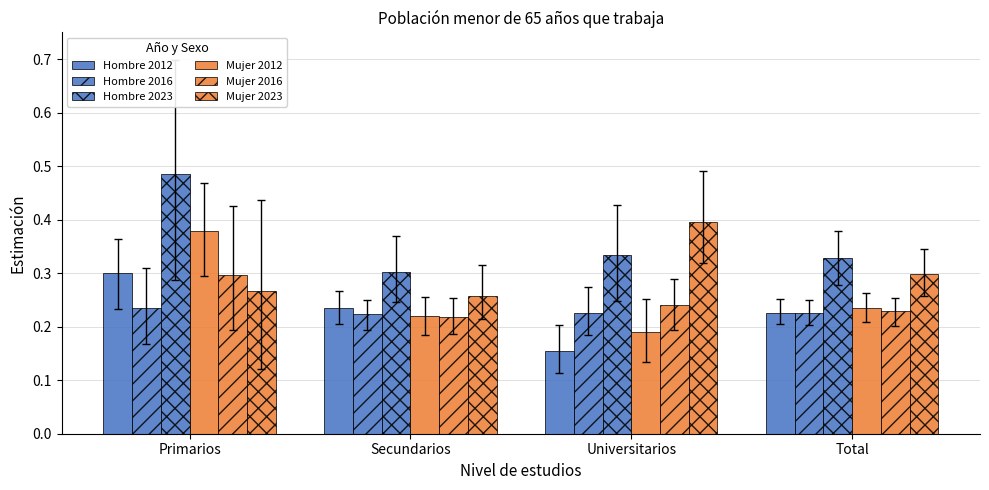

At Secundarios, list the series in order from smallest to largest.

Mujer 2016, Mujer 2012, Hombre 2016, Hombre 2012, Mujer 2023, Hombre 2023